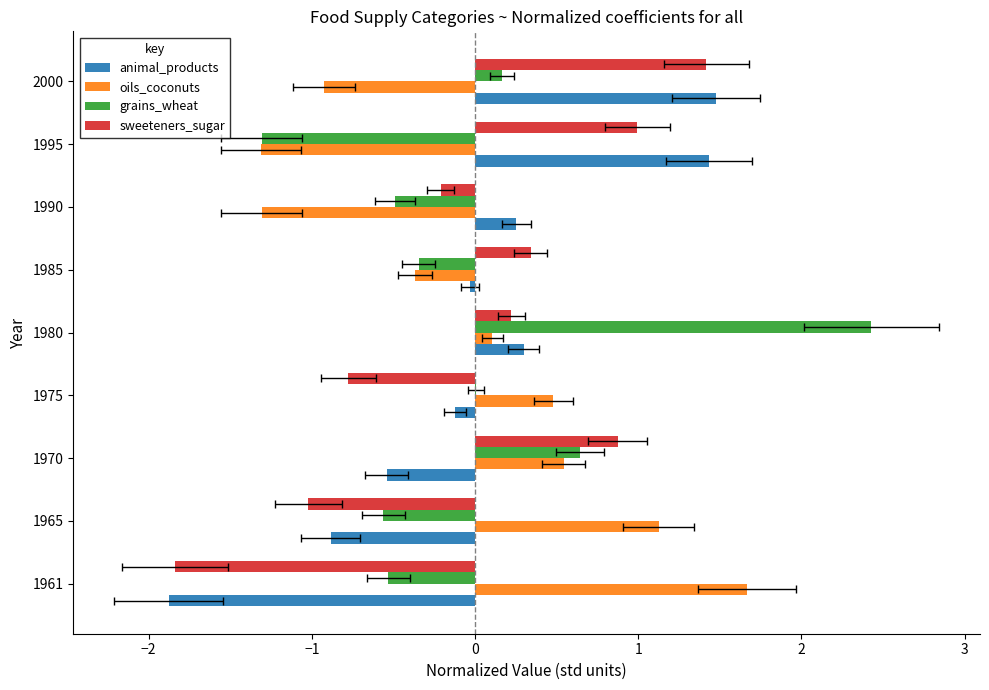

How many values in oils_coconuts are above zero?

5